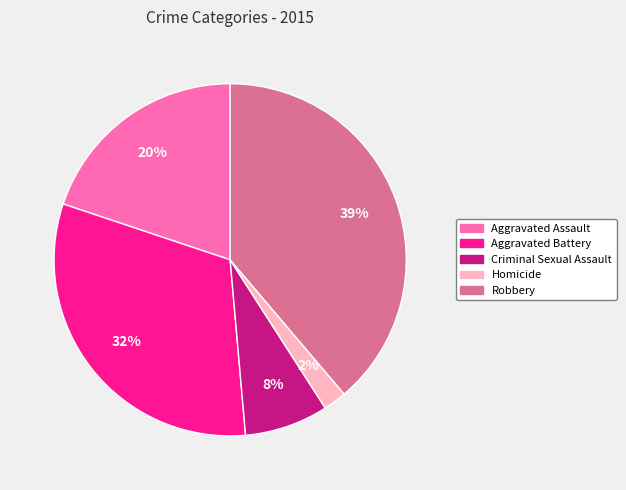

Between Criminal Sexual Assault and Homicide, which is larger?

Criminal Sexual Assault